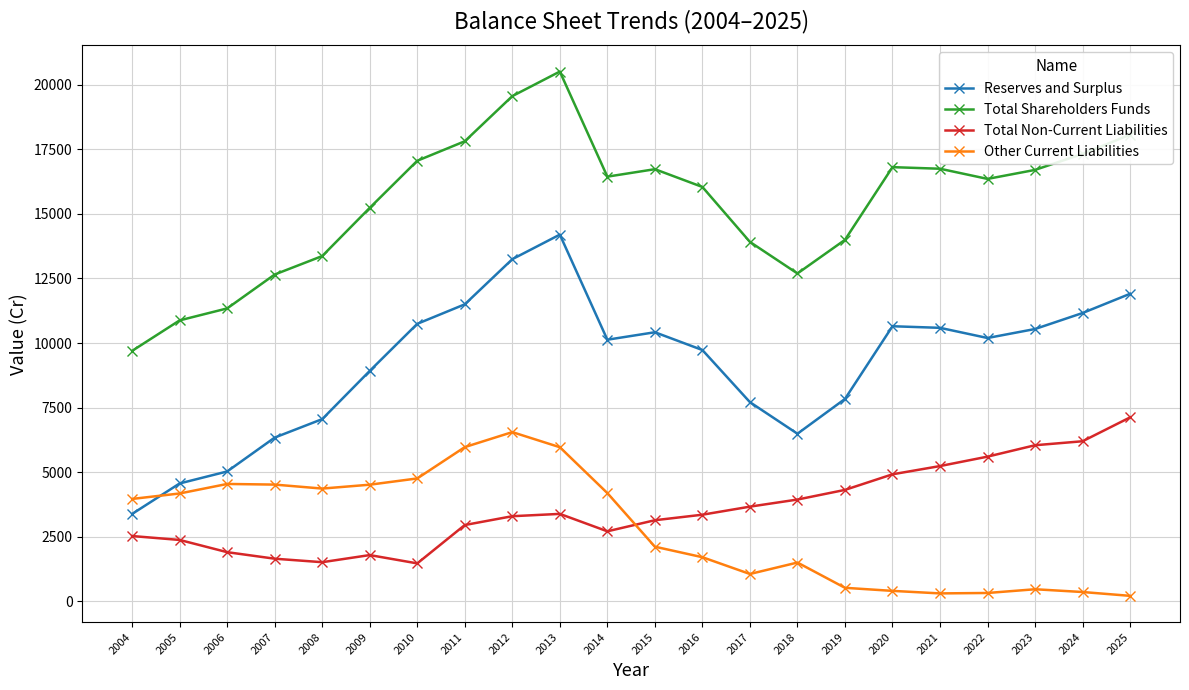

At 2008, list the series in order from largest to smallest.

Total Shareholders Funds, Reserves and Surplus, Other Current Liabilities, Total Non-Current Liabilities